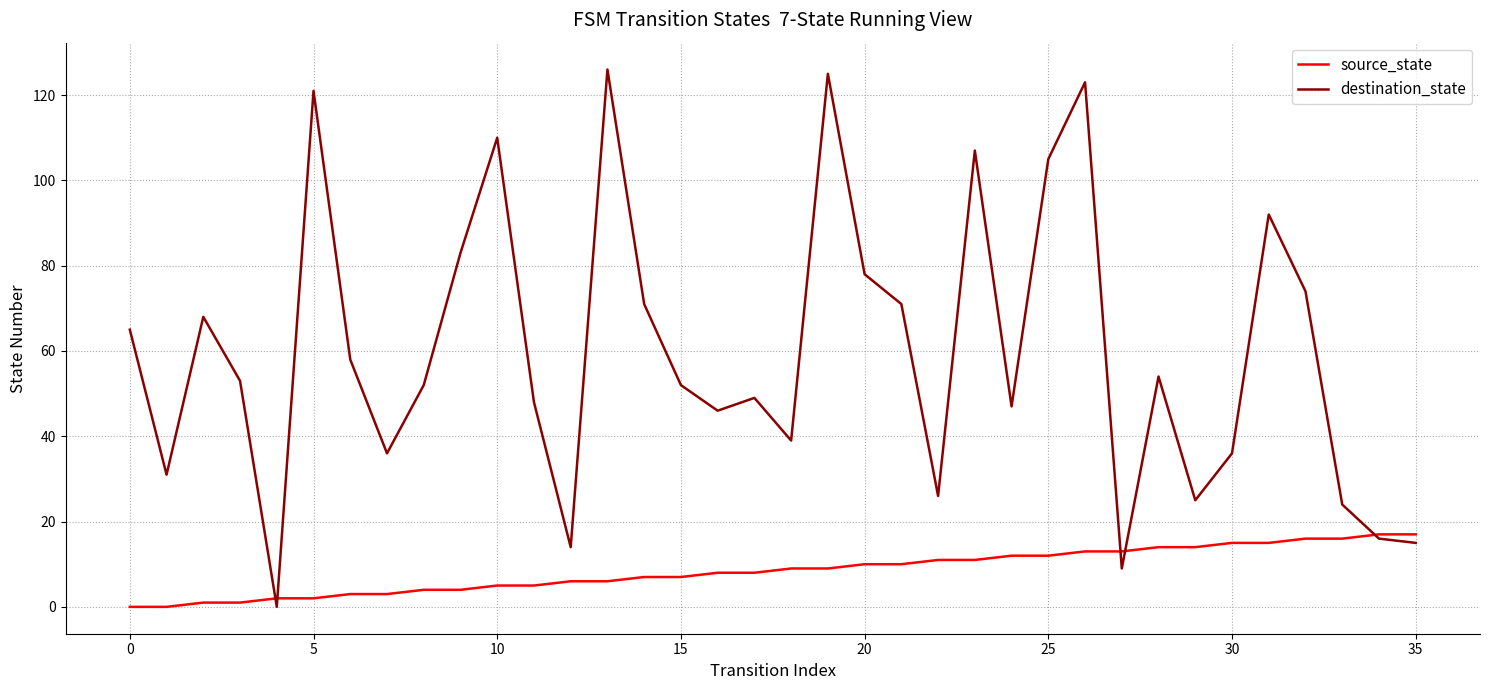

What are all the series names shown in the legend?

source_state, destination_state